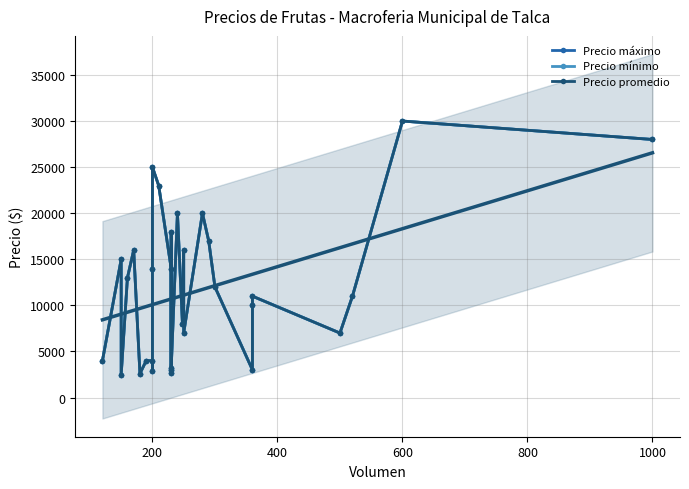

True or false: Precio promedio and Precio mínimo intersect in this chart.

False